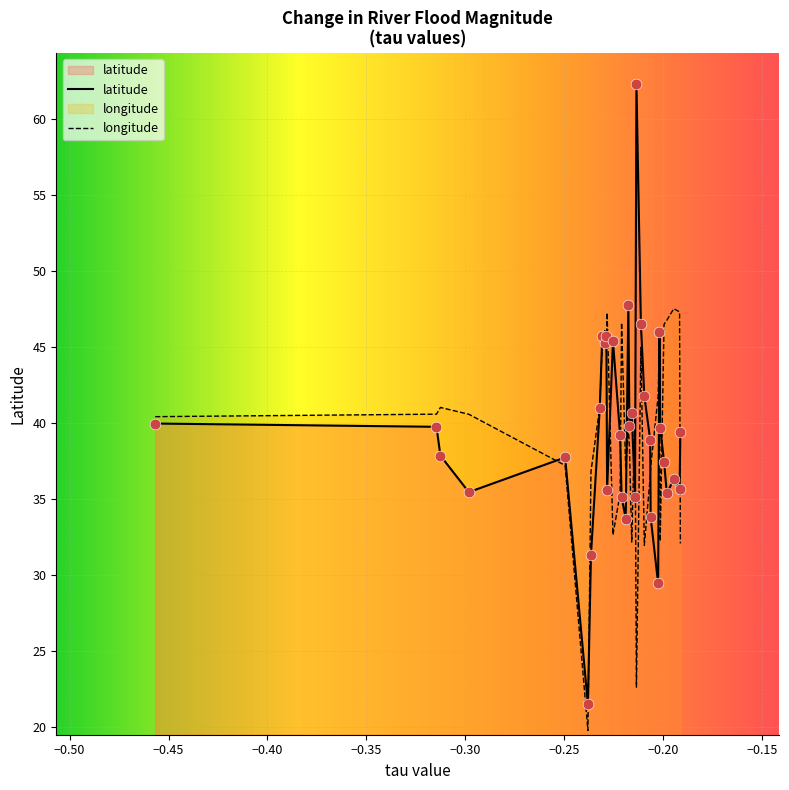

What is the greatest value displayed?

62.3